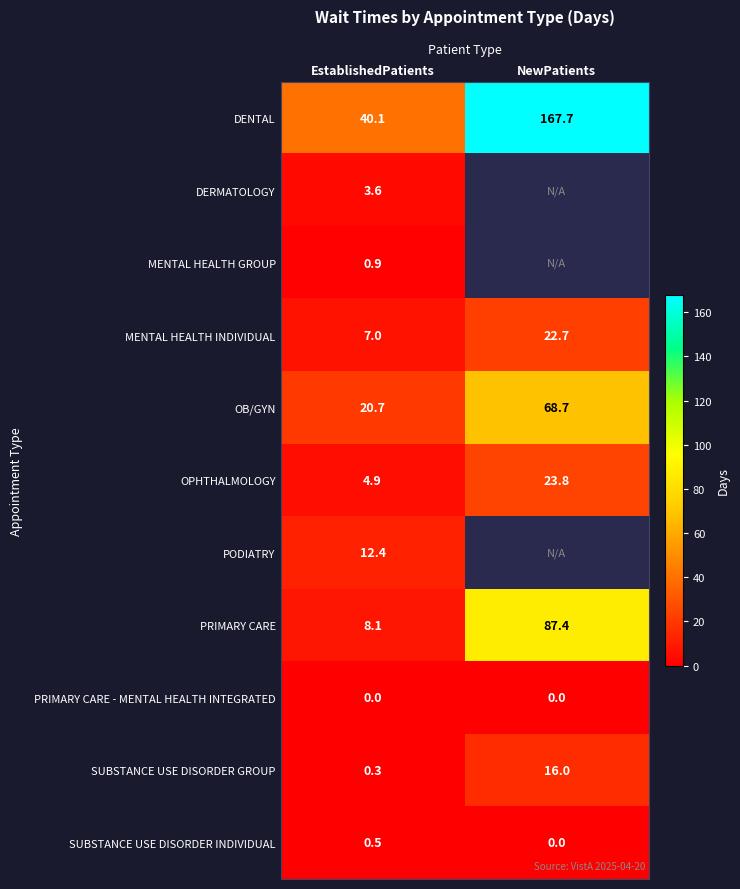

The value of DERMATOLOGY at EstablishedPatients is 3.6. True or false?

True